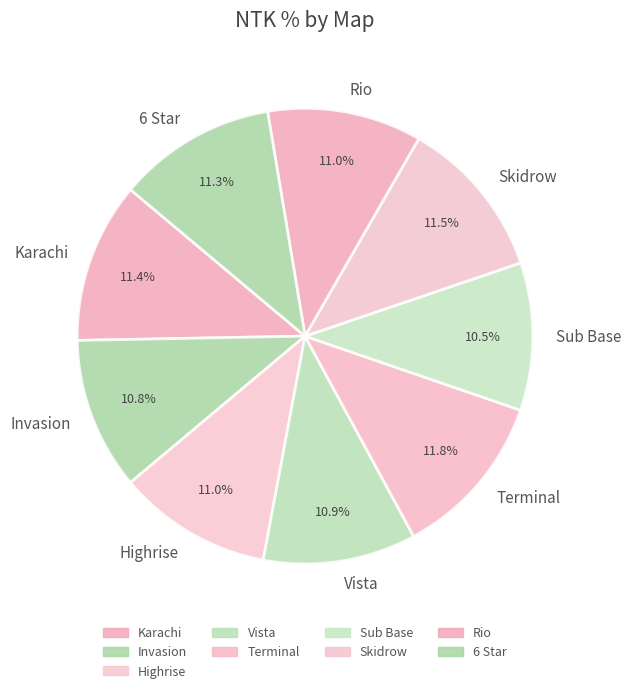

Does Karachi account for over 50% of the chart?

No